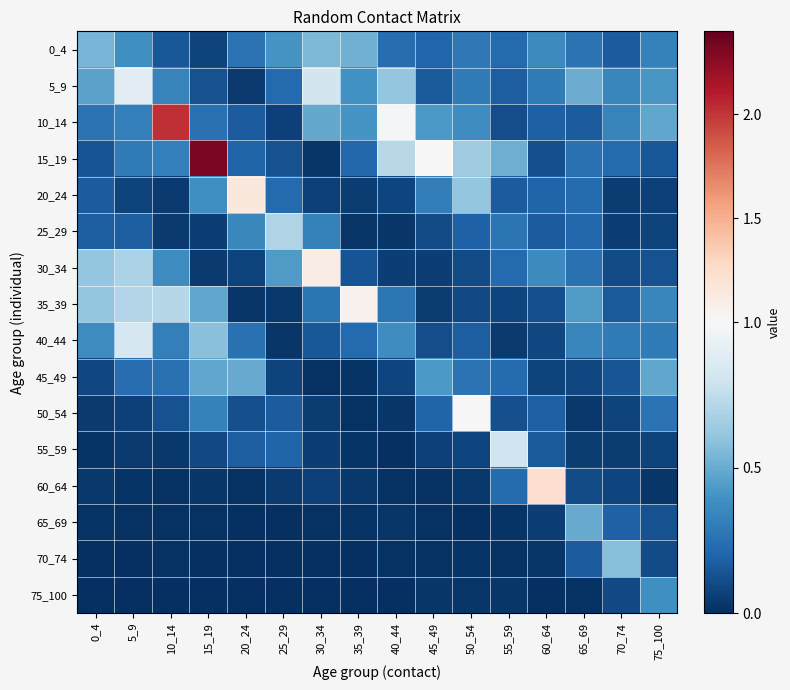

Which series has the largest range (max minus min)?

15_19